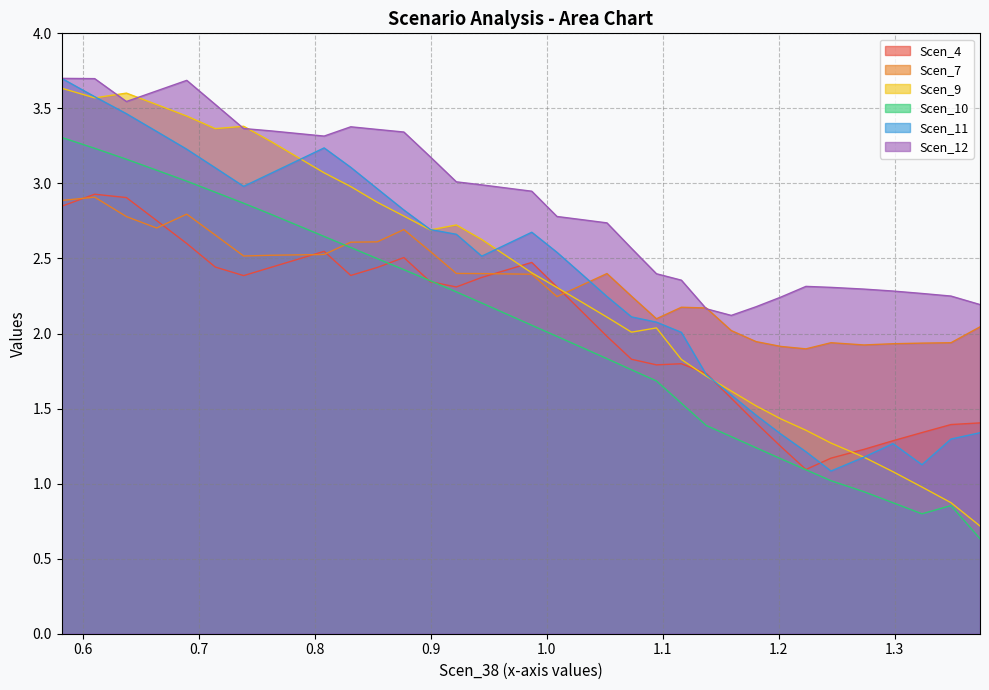

What is the greatest value displayed?

3.7